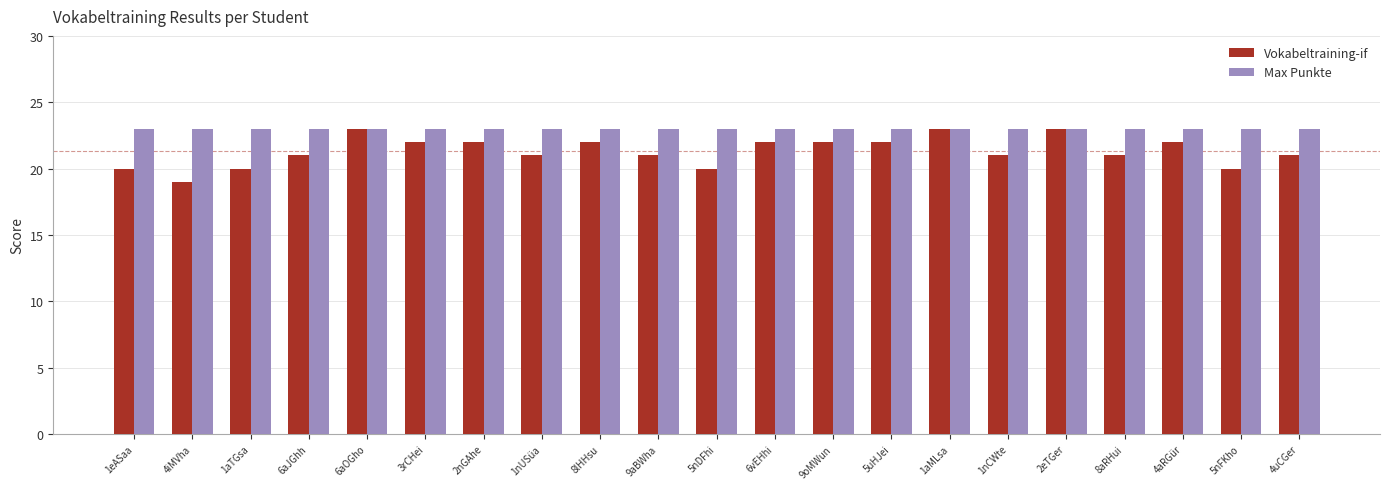

The Vokabeltraining-if series shows 12 at 4iMVha. True or false?

False